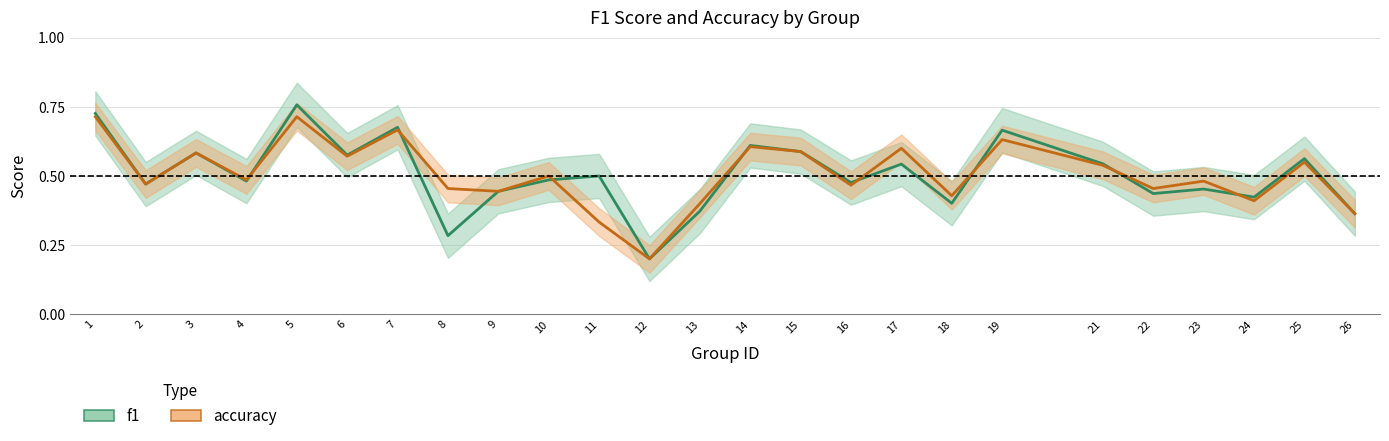

How many interior local valleys does the f1 series have?

9